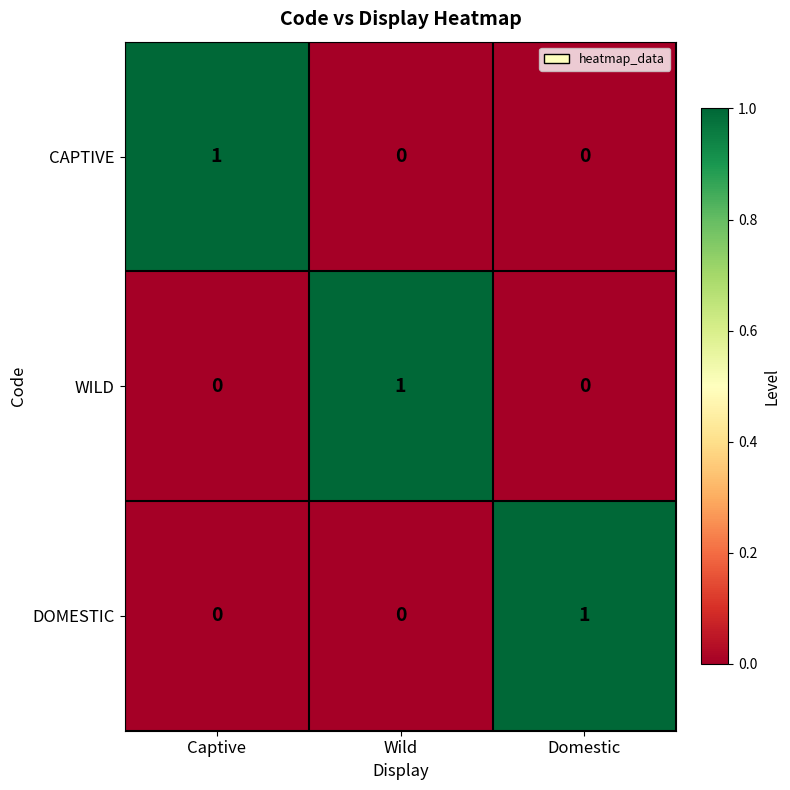

The WILD series shows 0 at Wild. True or false?

False